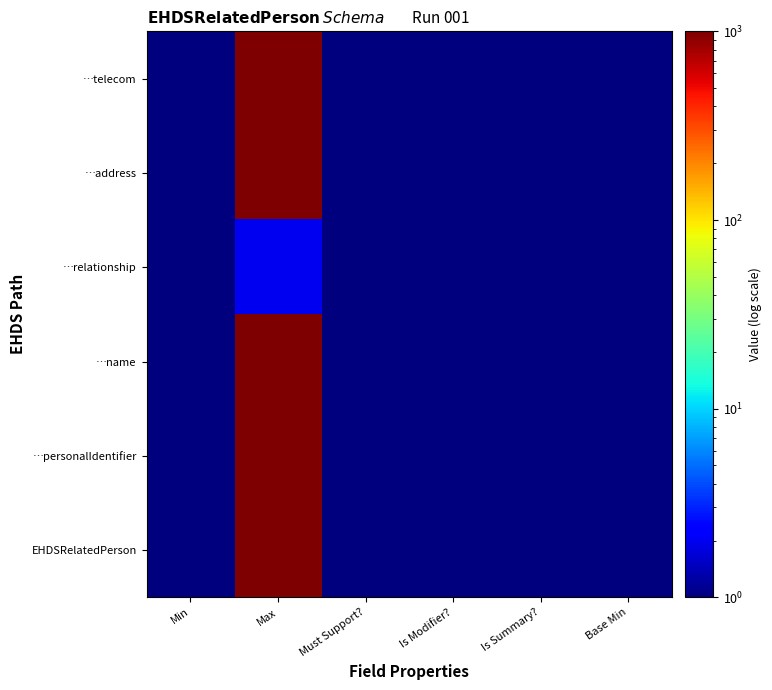

At how many categories does at least one series exceed 295?

1